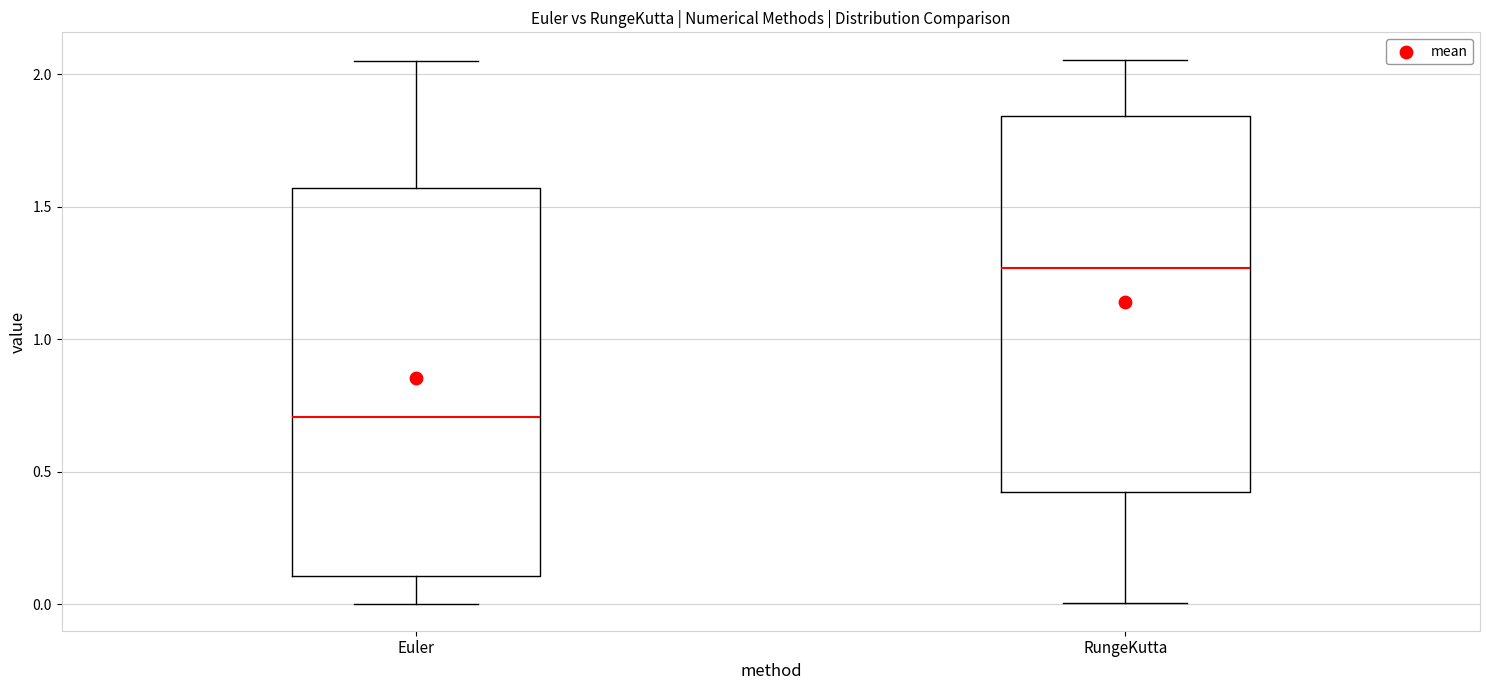

Where does the median line of the box for RungeKutta sit on the y-axis? The values are not printed on the chart, so give them approximately, as read against the axis.

1.25